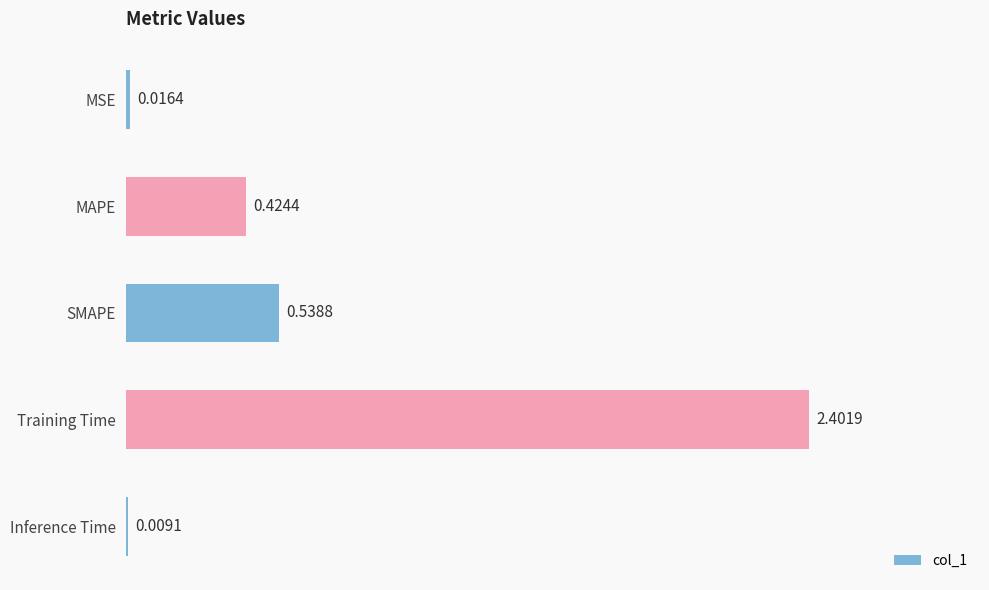

At which category does the chart reach its peak across all series?

Training Time